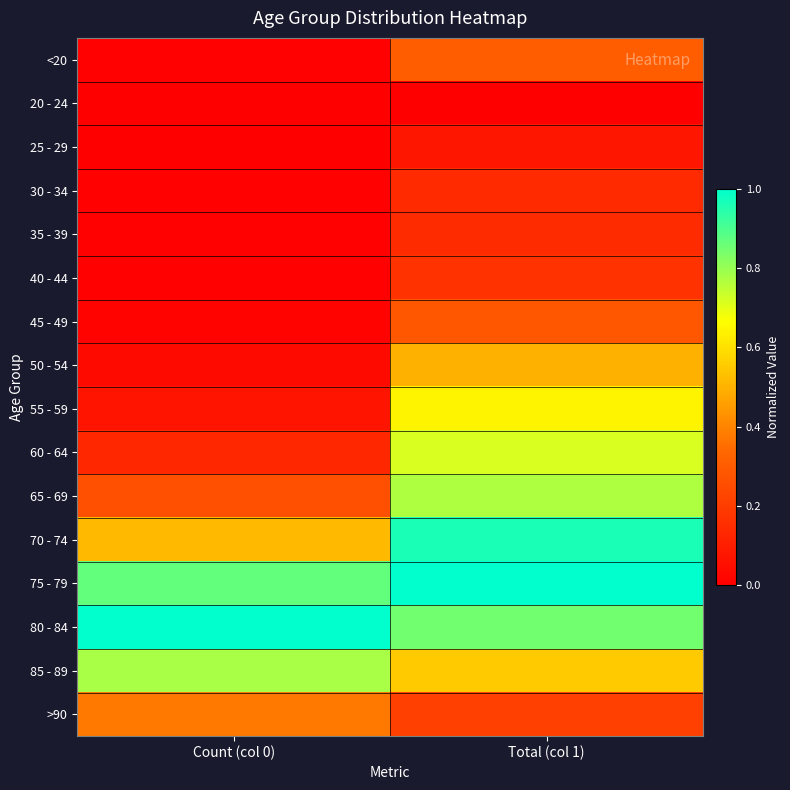

Which series changed the most between Count (col 0) and Total (col 1)?

60 - 64